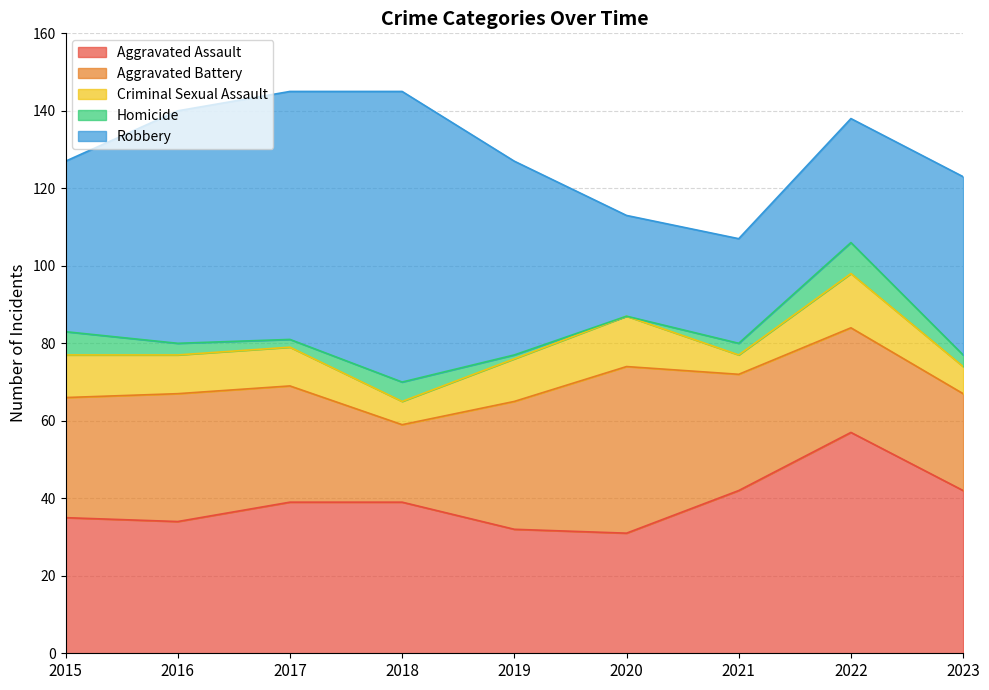

What are all the series names shown in the legend?

Aggravated Assault, Aggravated Battery, Criminal Sexual Assault, Homicide, Robbery